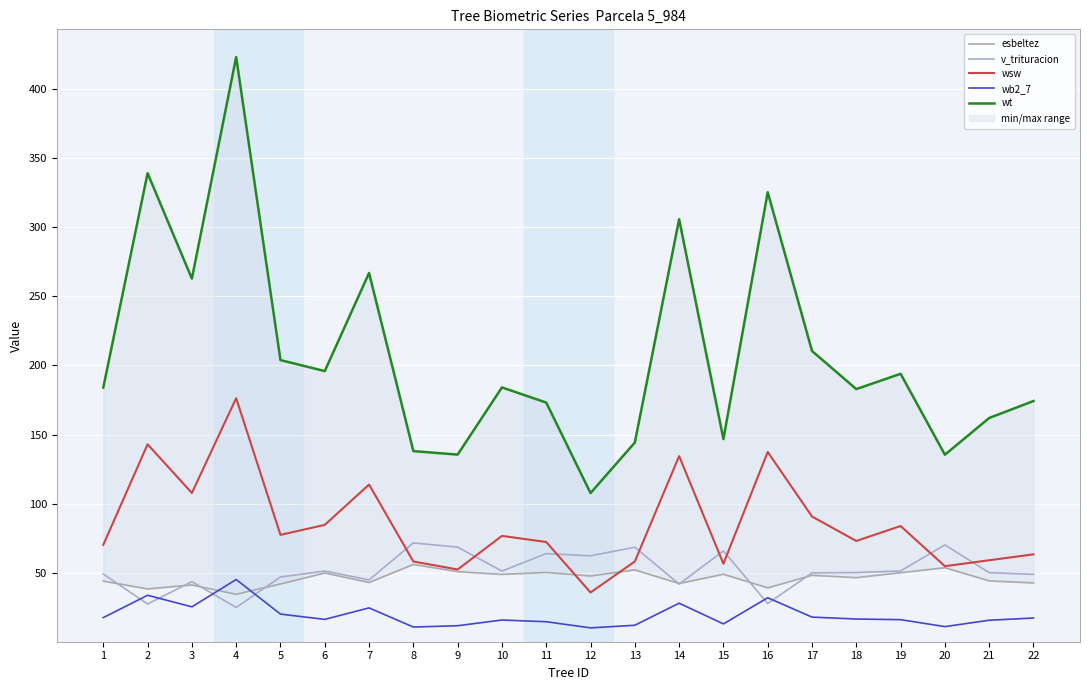

At how many categories does at least one series exceed 165?

15